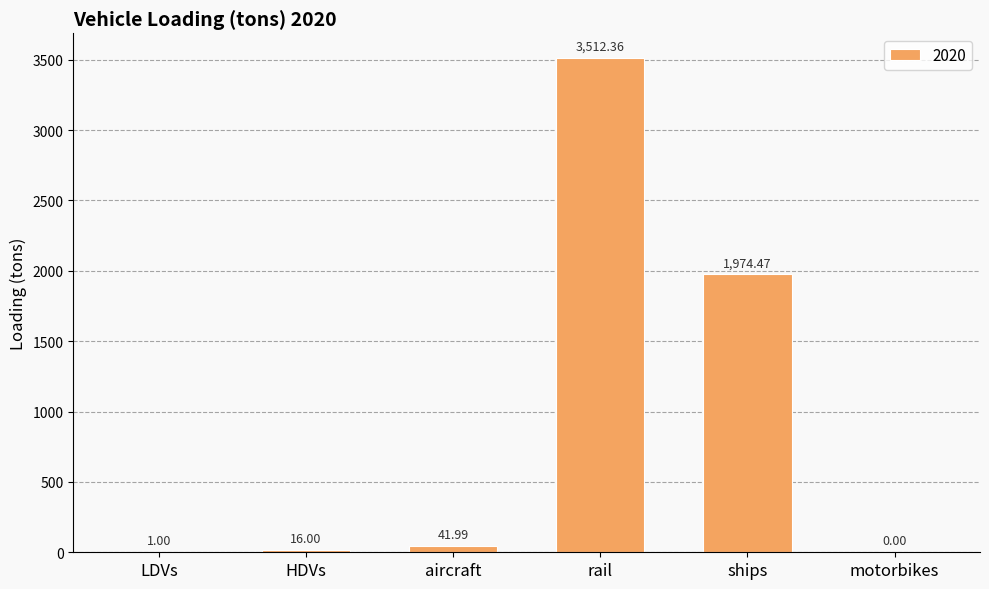

How many distinct data groups are displayed?

1